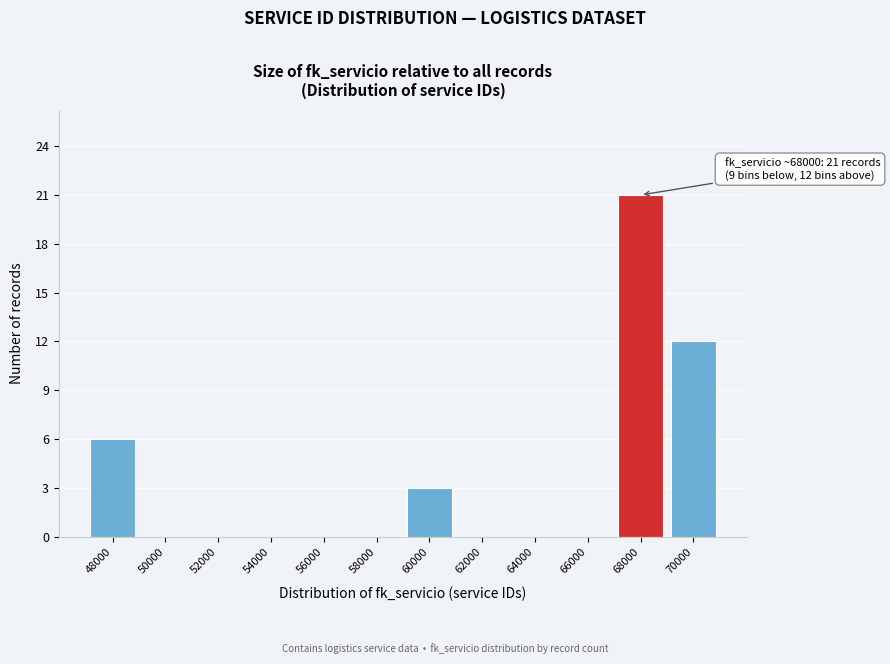

Reading left to right, list all the values displayed in this chart.

48000=6	50000=0	52000=0	54000=0	56000=0	58000=0	60000=3	62000=0	64000=0	66000=0	68000=21	70000=12